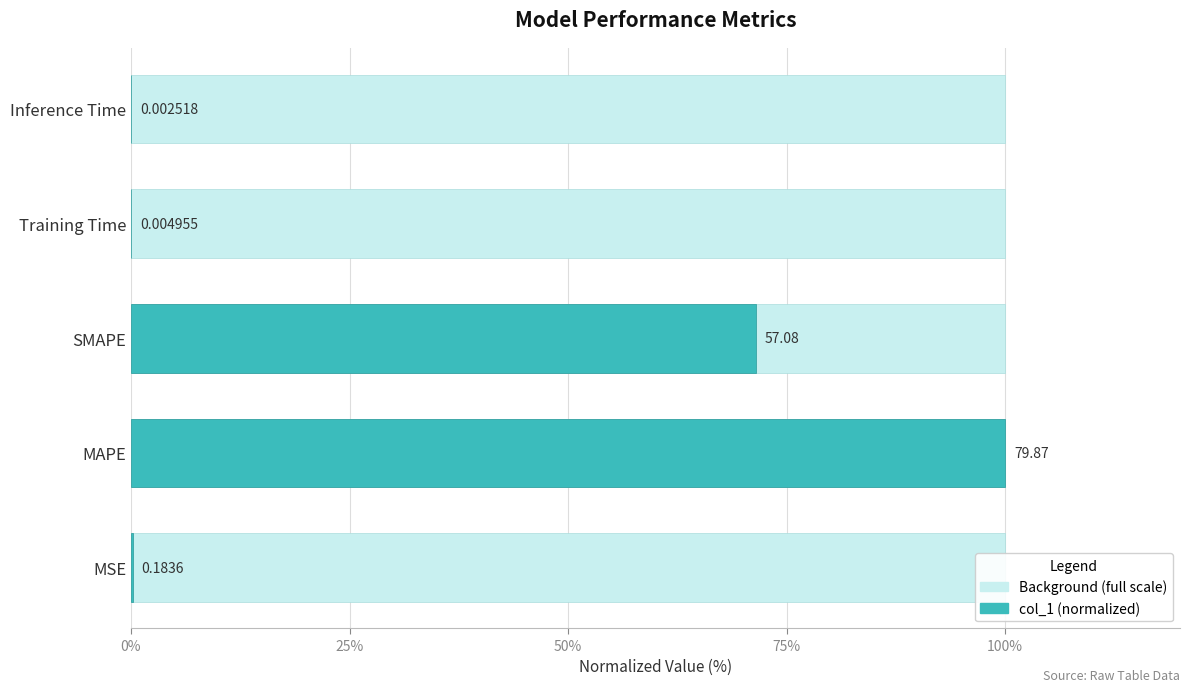

Rank the series by their maximum value, from lowest to highest.

col_1, Normalized col_1